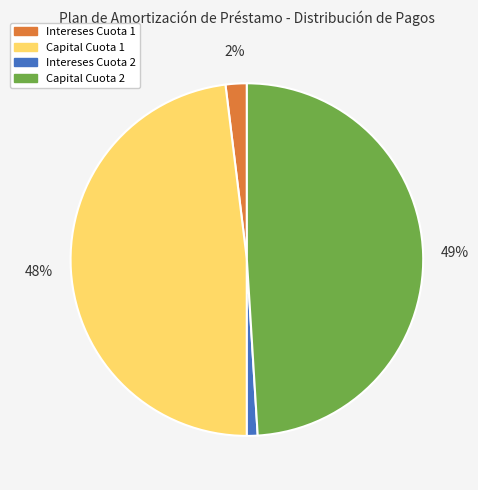

How many segments does this pie chart have?

4